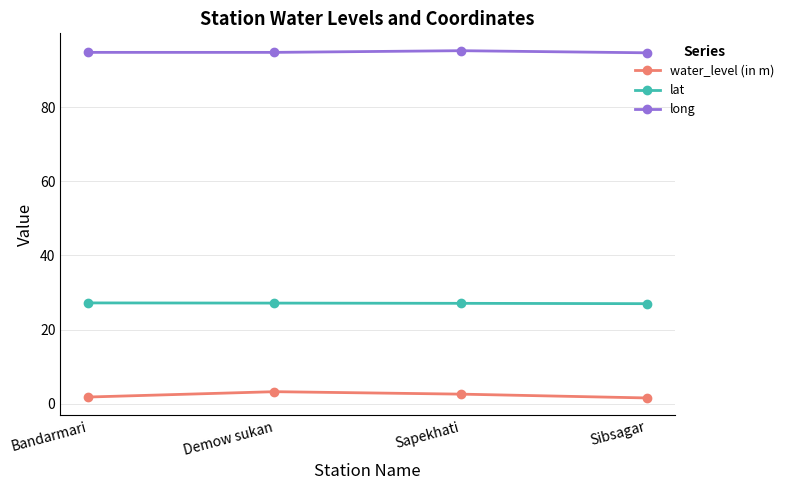

Which series has the largest total across all categories?

long